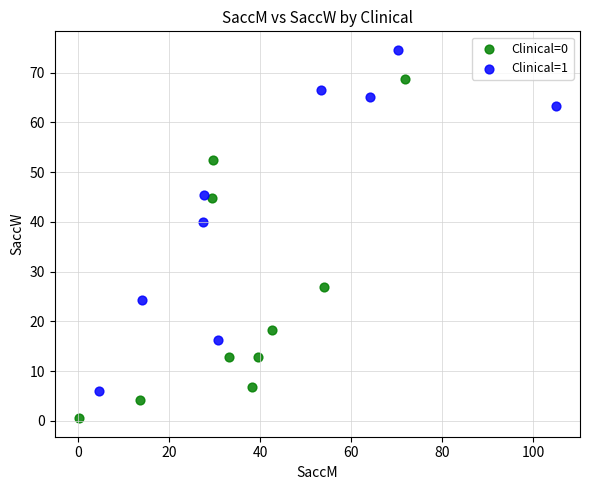

Which series contains the lowest Y value?

Clinical=0